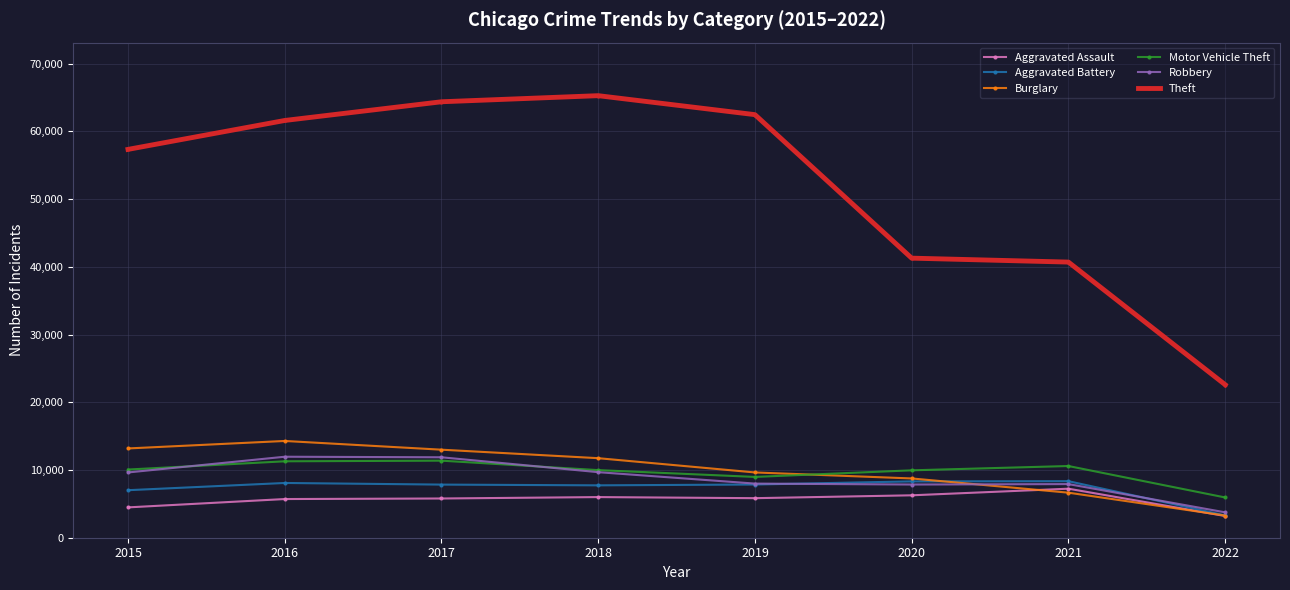

What is the value of the Robbery point at the 5th from the left?

7994